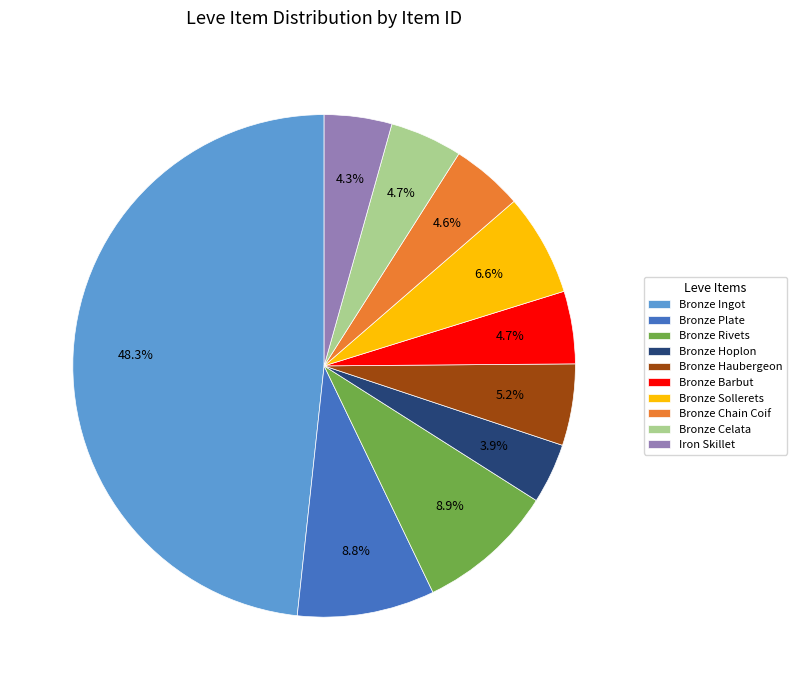

What is the ratio of the value at Bronze Sollerets to the value at Bronze Haubergeon?

1.3